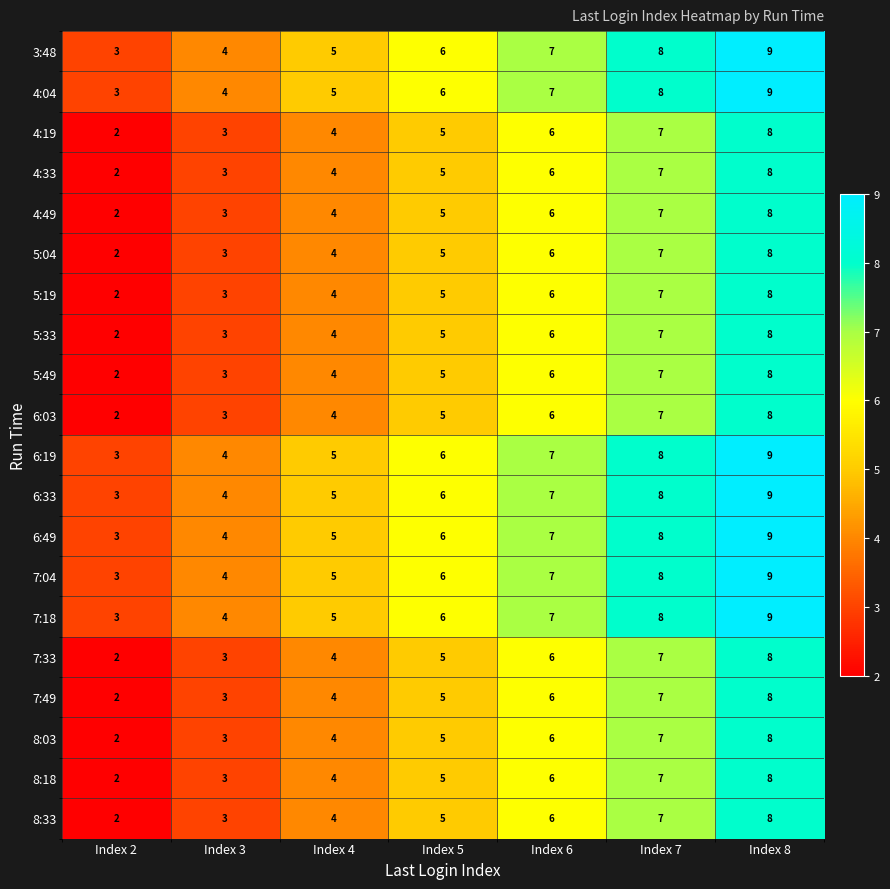

The value of 7:33 at Index 4 is 7. True or false?

False